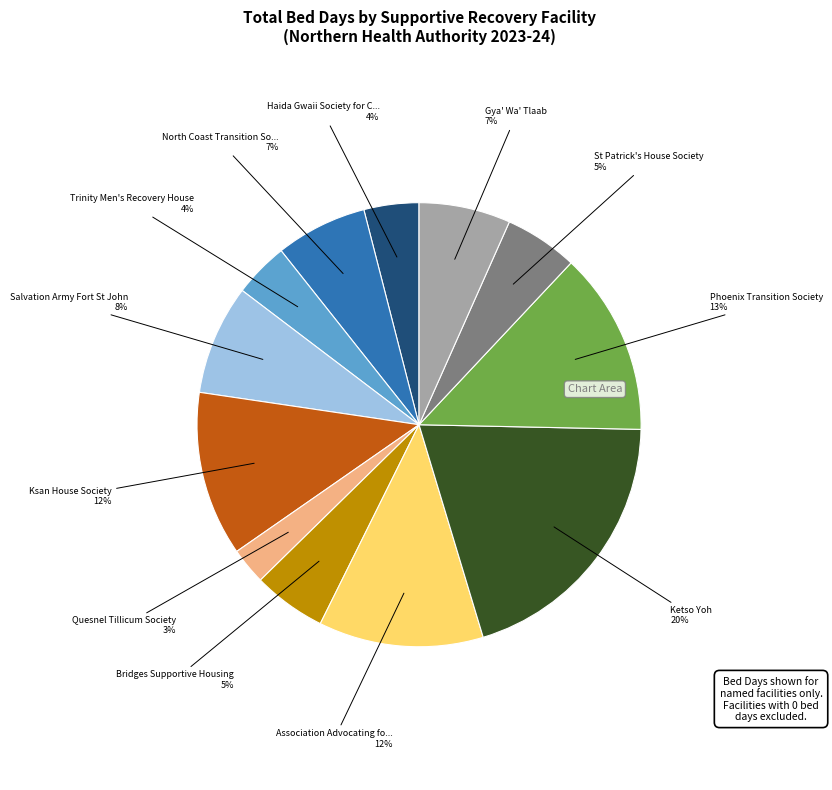

How many slices are in this pie chart?

12